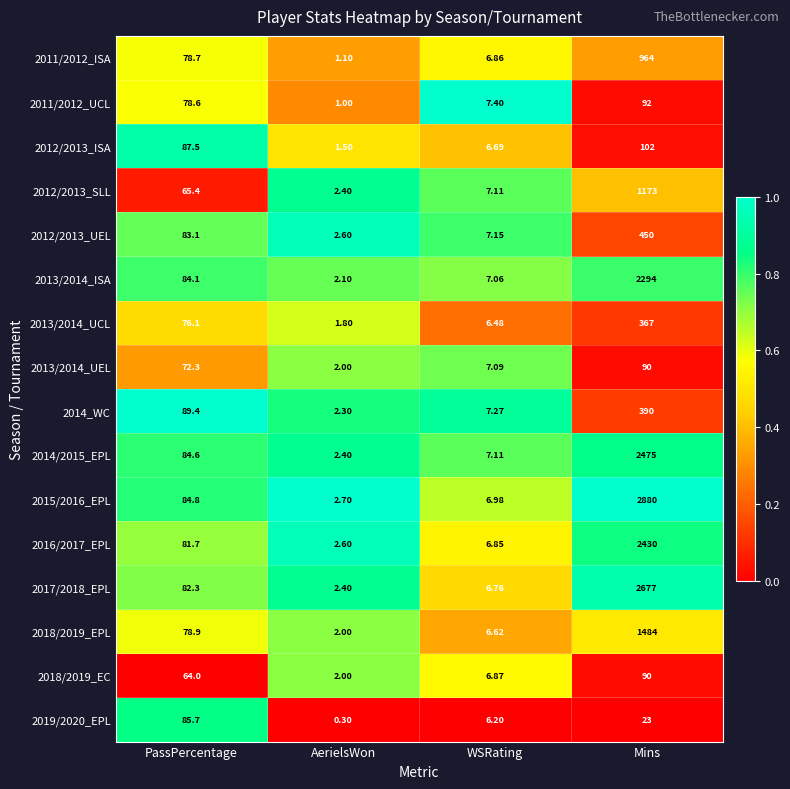

At which category is the sum across all series the highest?

Mins